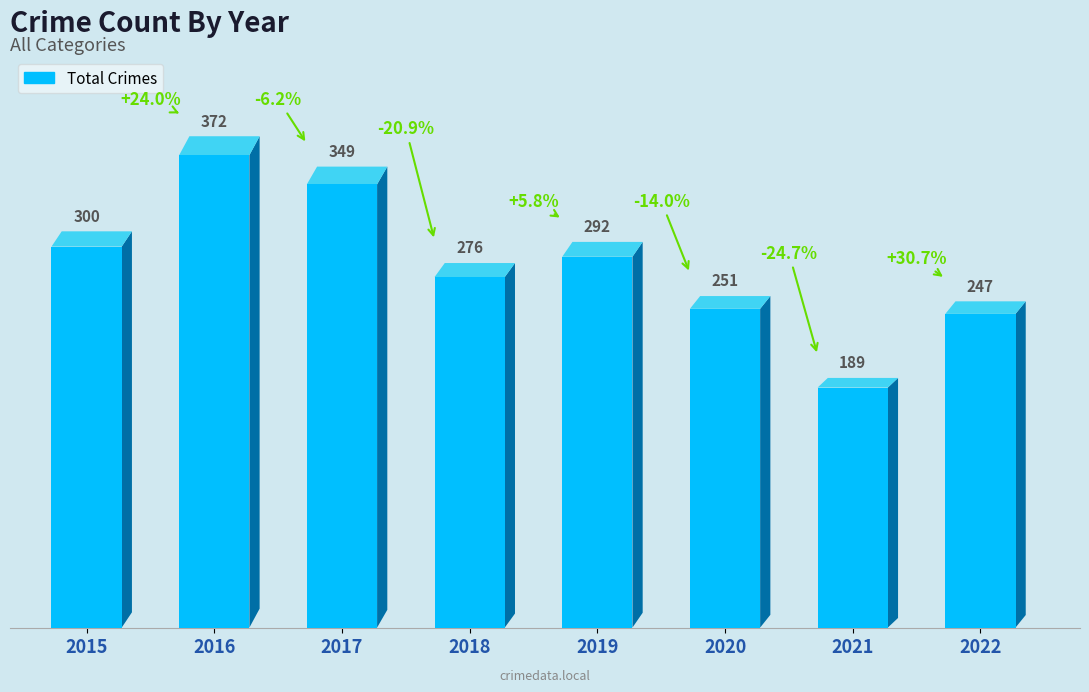

List the labels in order of value, largest first.

2016, 2017, 2015, 2019, 2018, 2020, 2022, 2021